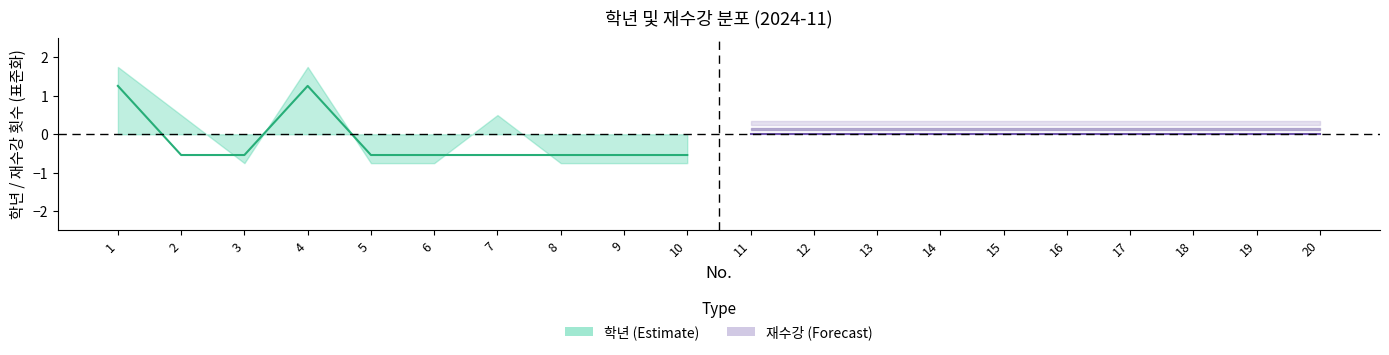

How many data points in 학년 중간값 are less than 0?

8